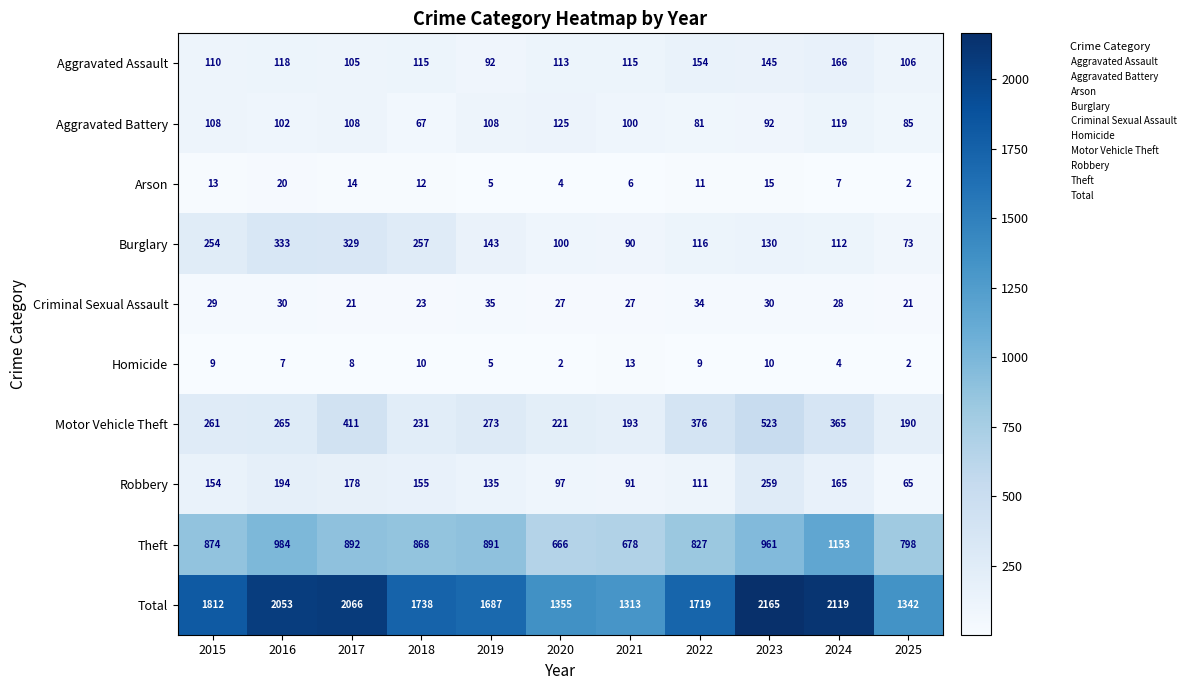

Which series has the widest spread of values?

Total